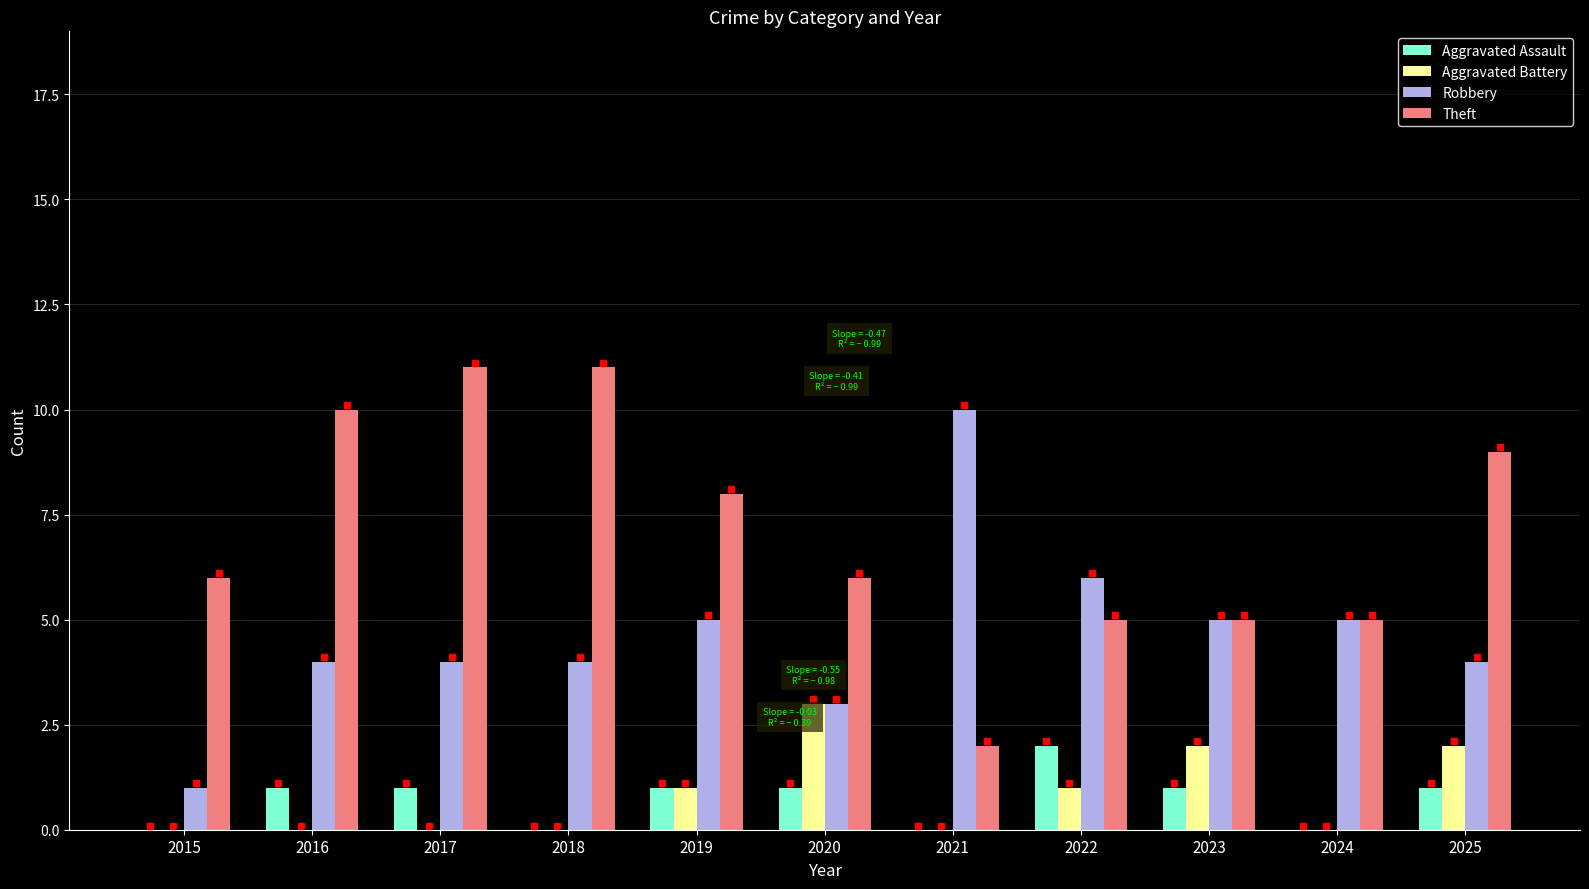

True or false: Theft has a value of 5 at 2024.

True